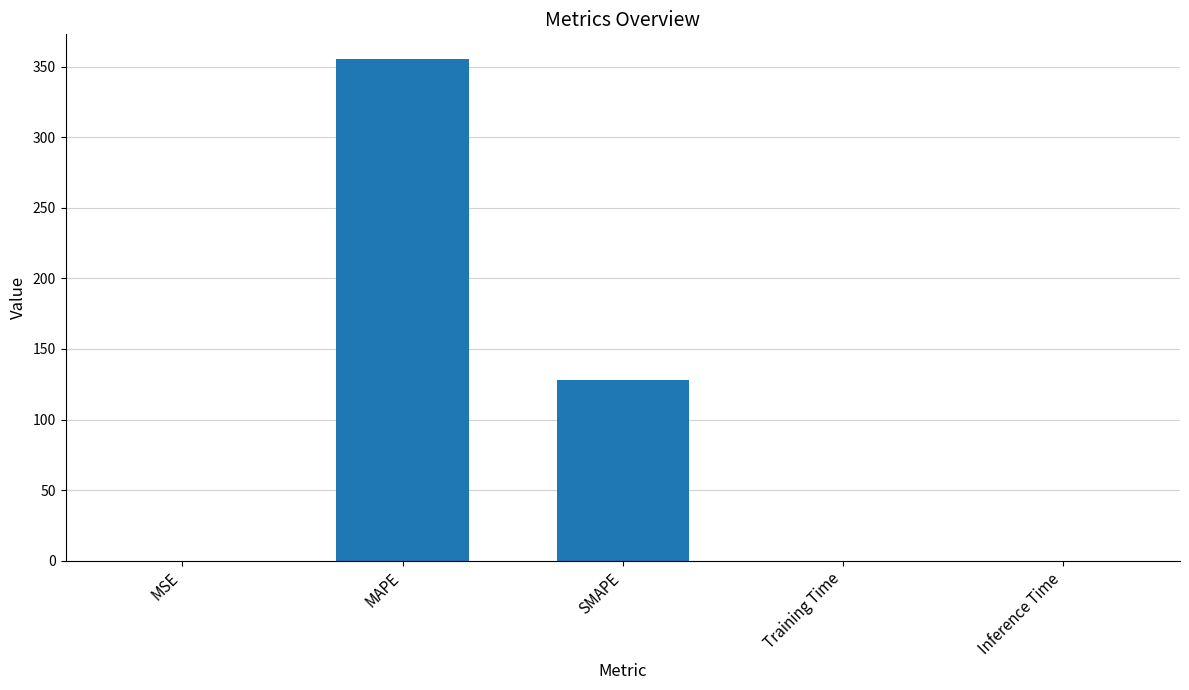

What is the approximate value at MAPE?

355.0